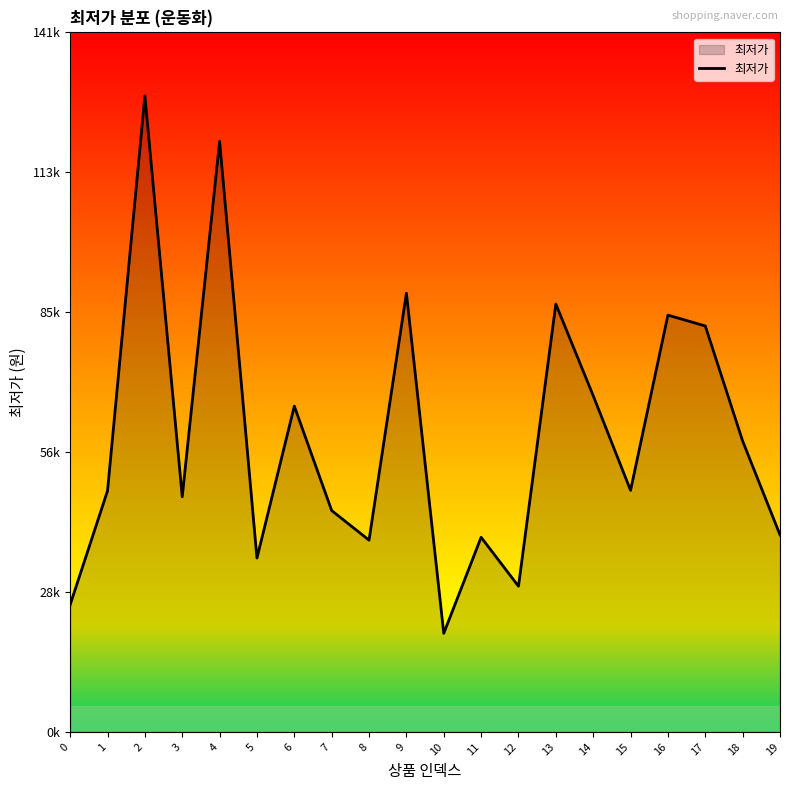

Does the chart have visible grid lines?

No